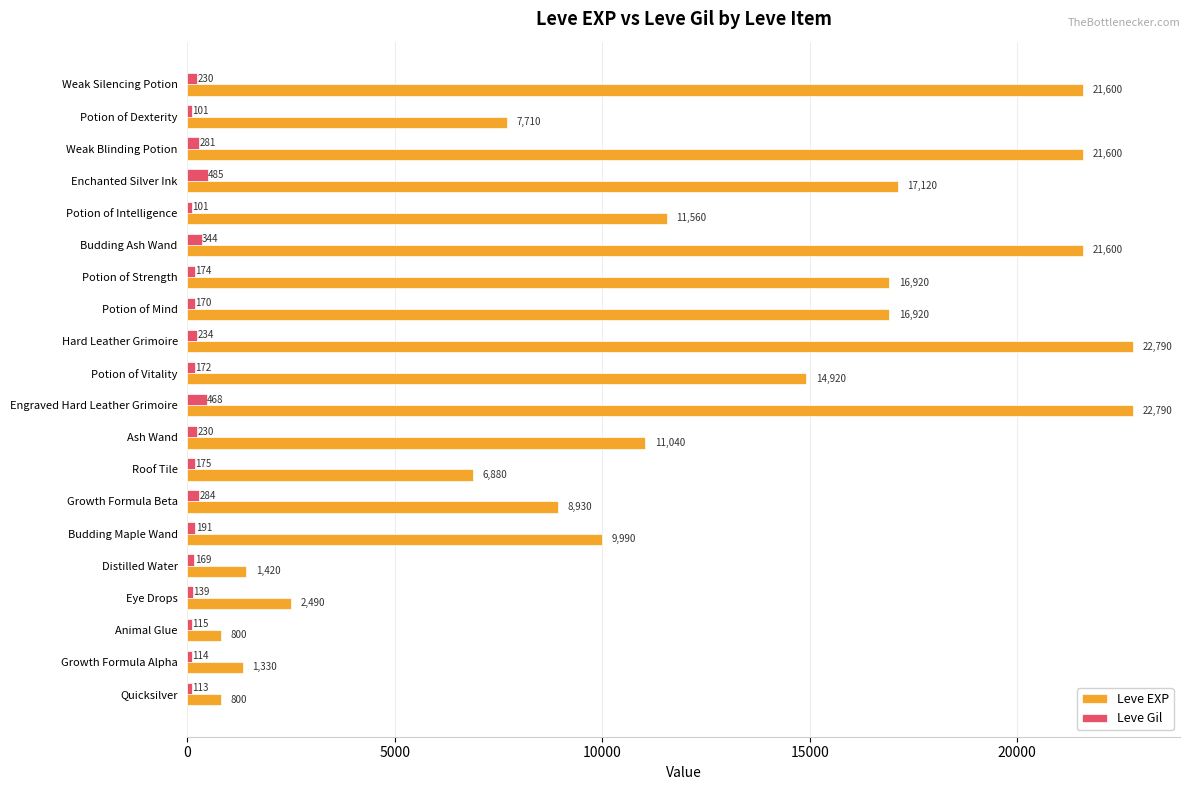

True or false: Leve EXP has a value of 1330 at Growth Formula Alpha.

True